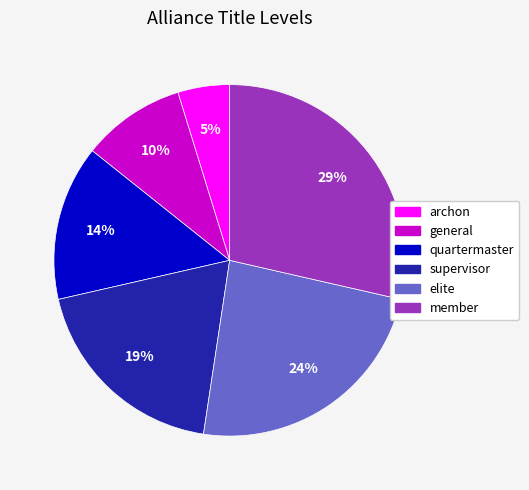

Is the sum of supervisor and member greater than half?

No